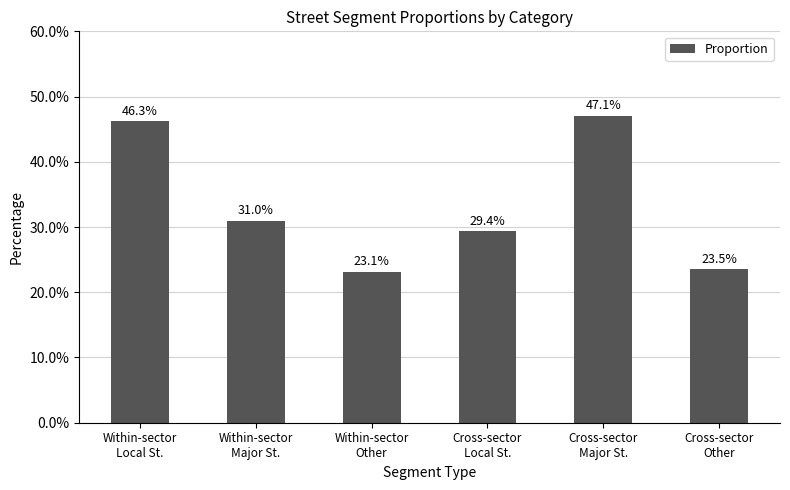

What is the difference between the maximum and minimum values?

23.9